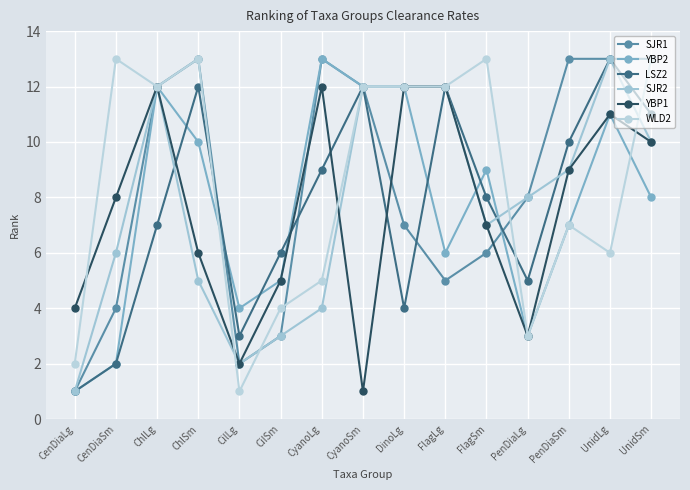

What is the difference between the second highest and second lowest values in the SJR2 series?

10